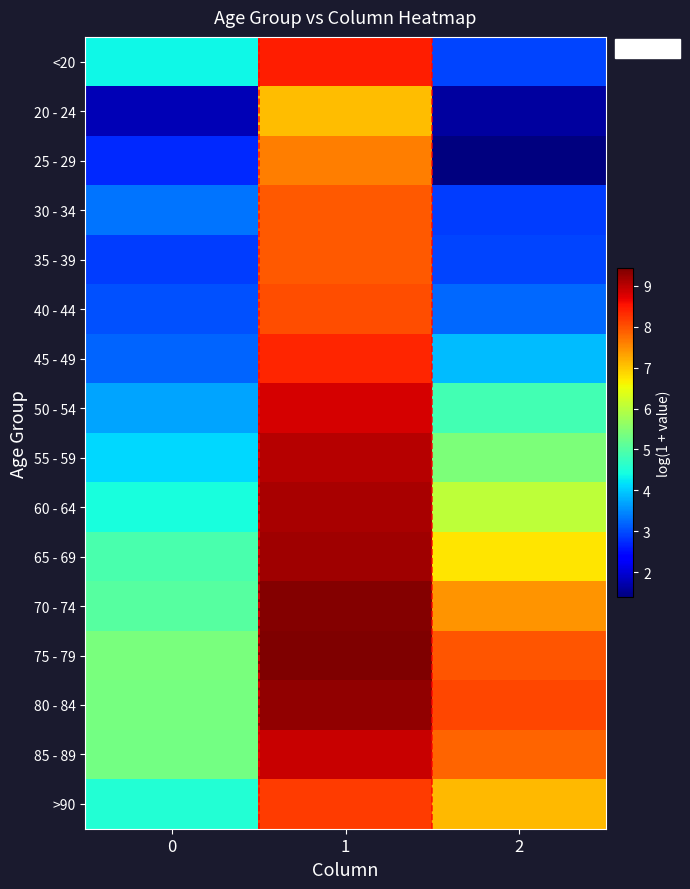

Count the number of categories in the chart.

3